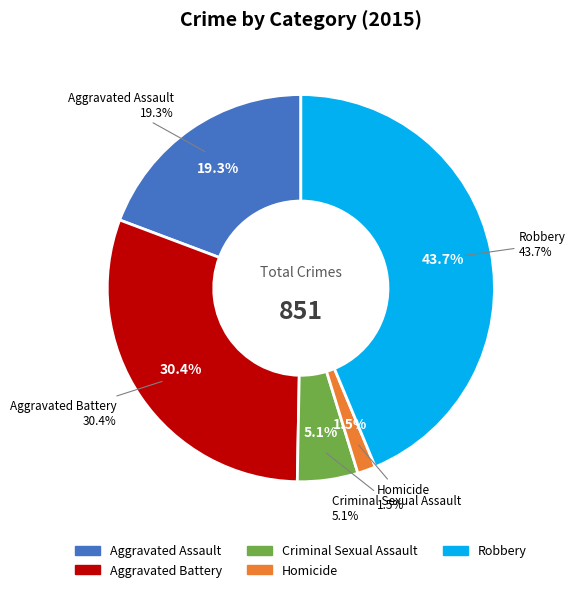

True or false: Aggravated Assault accounts for 19% of the total.

True